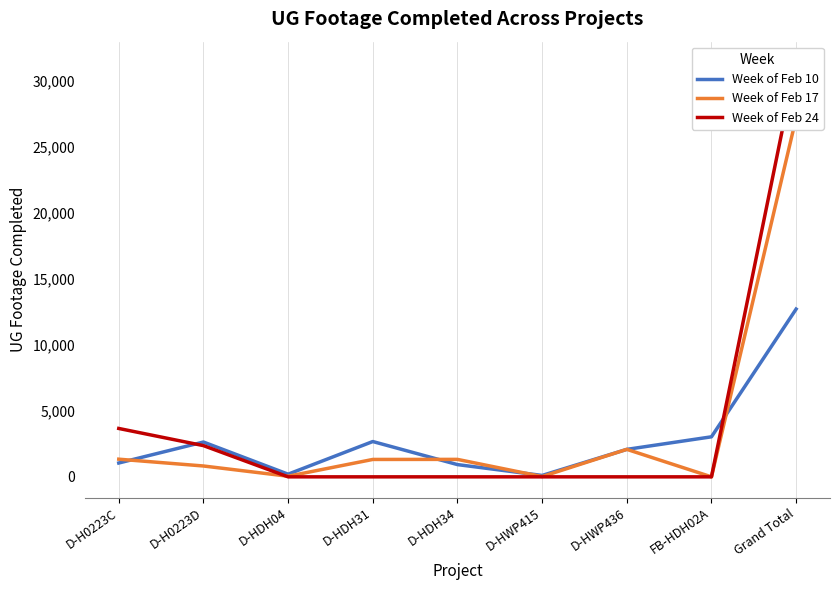

In Week of Feb 17, how many points are lower than both neighbors (excluding endpoints)?

3